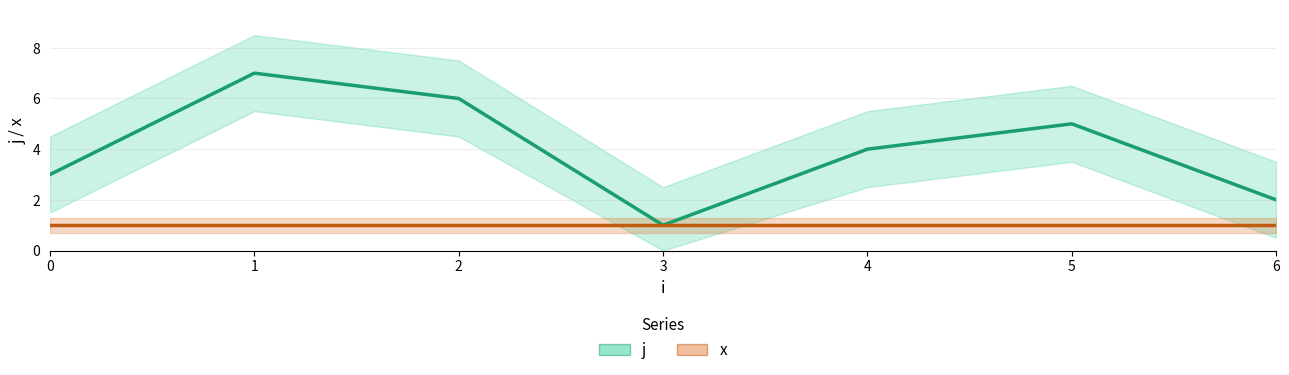

Does the chart have visible grid lines?

Yes